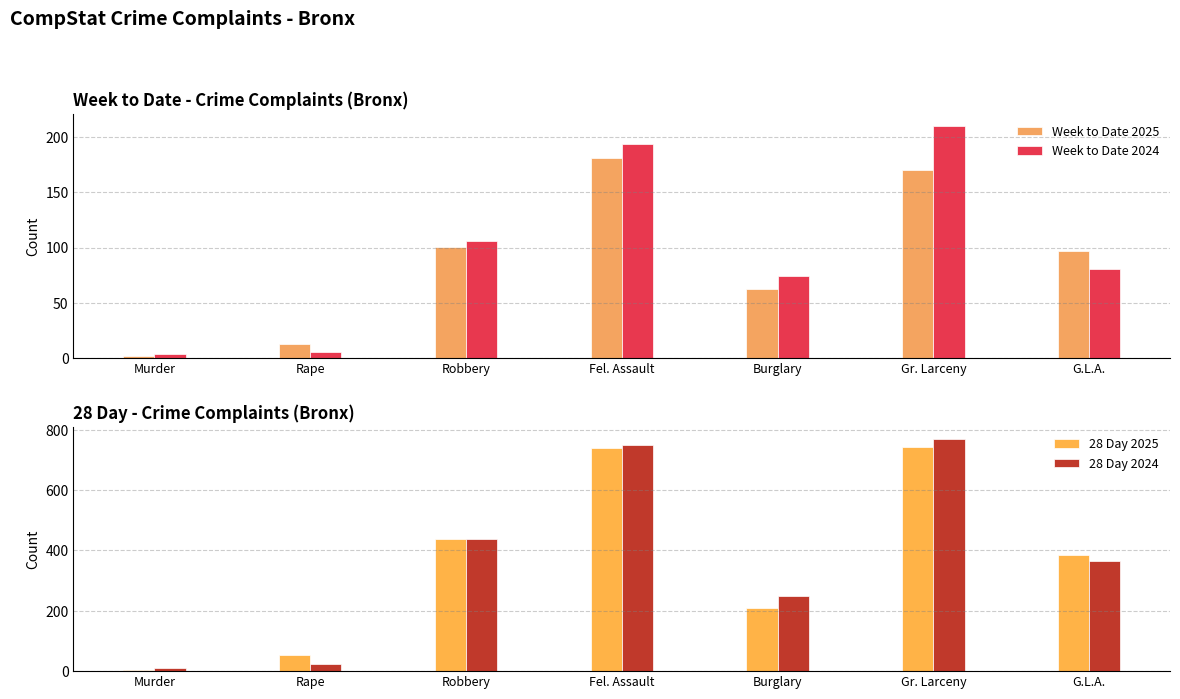

What position from the right is Fel. Assault?

4